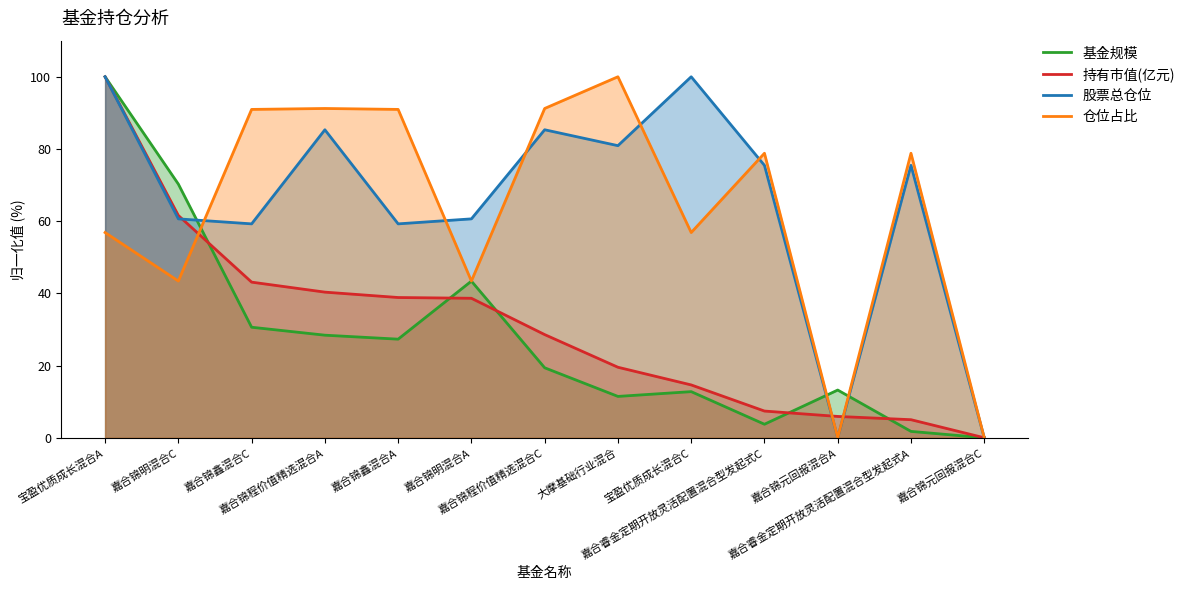

Is it true that 基金规模 equals 3.7 at 嘉合睿金定期开放灵活配置混合型发起式C?

True